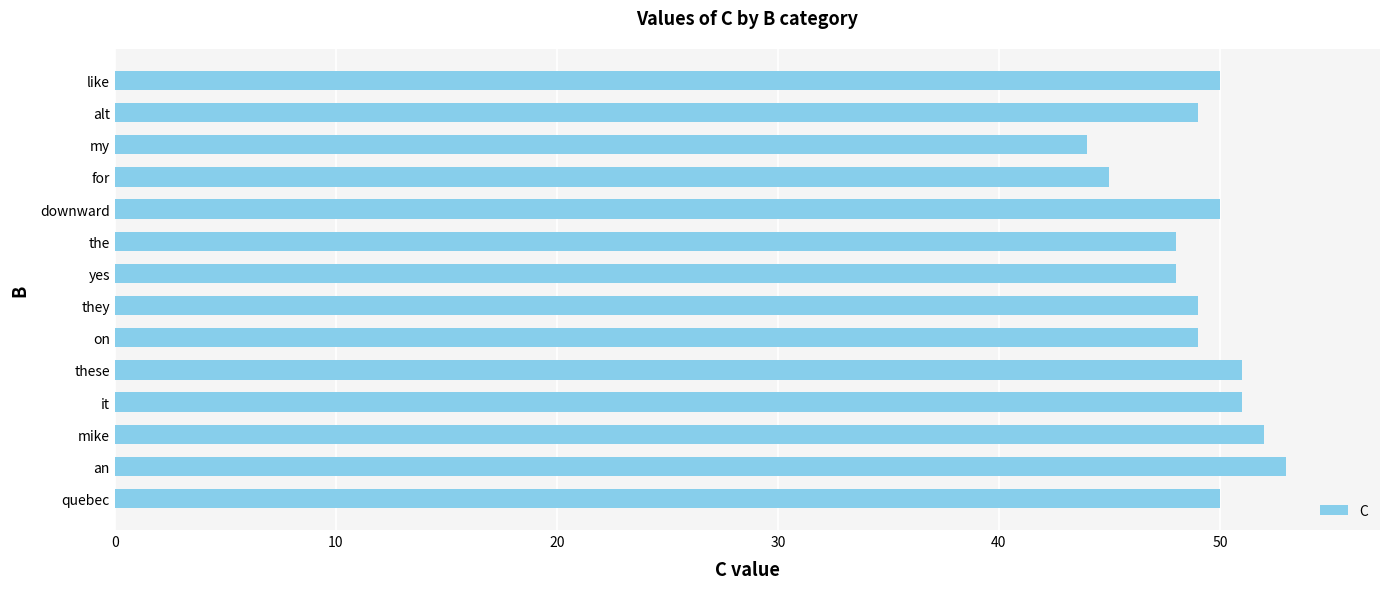

Is it true that the value at yes is 23?

False